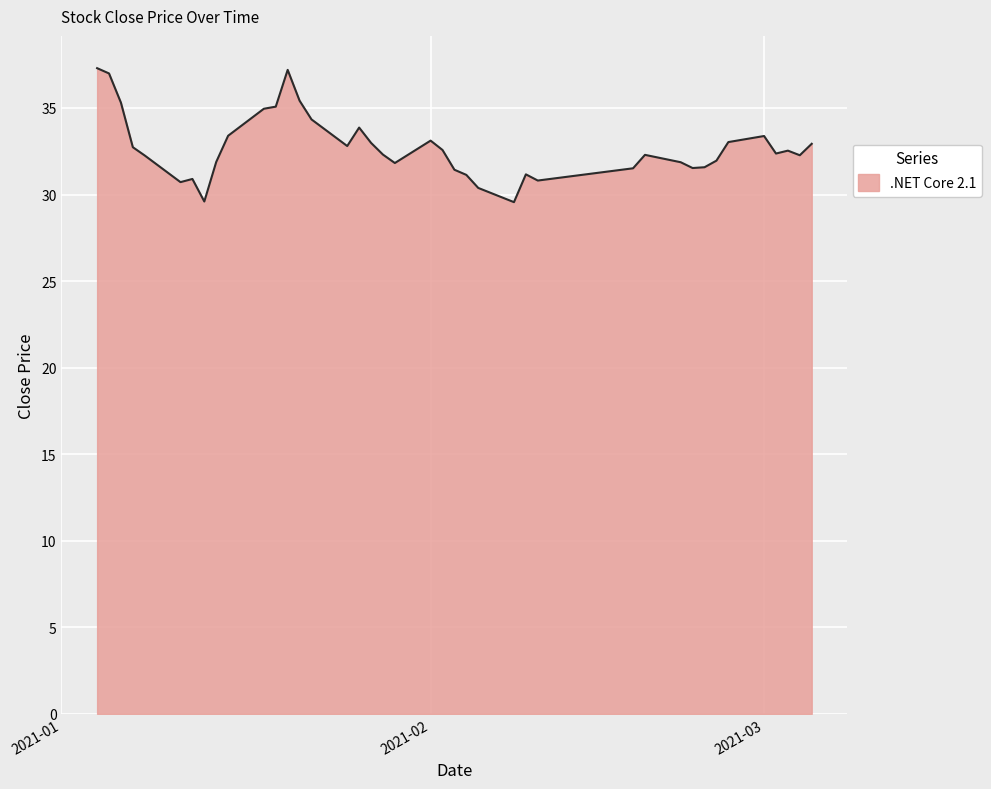

What is the smallest value displayed?

29.6